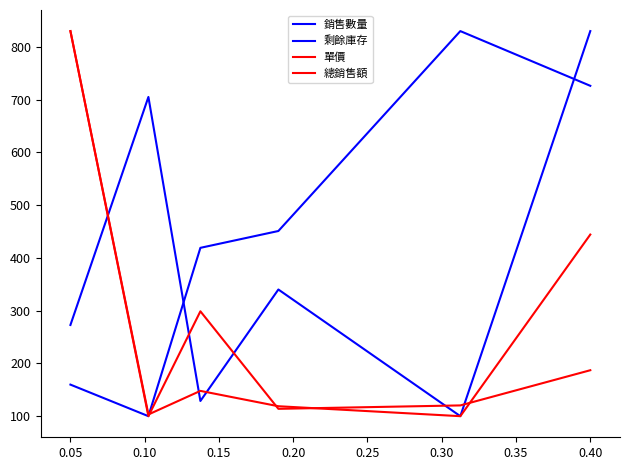

Is this an area chart (filled region under the line)?

No